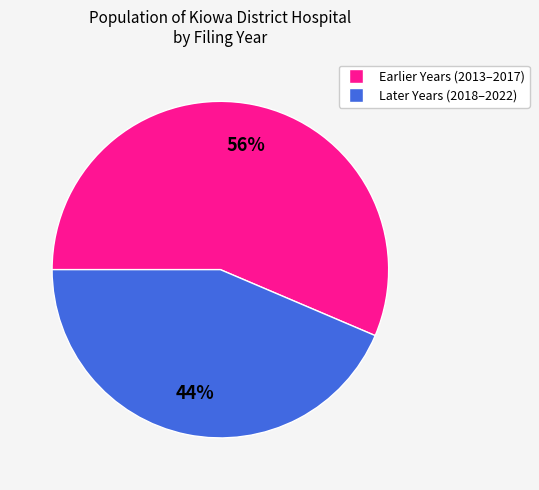

Is there any slice that represents more than half of the pie?

Yes